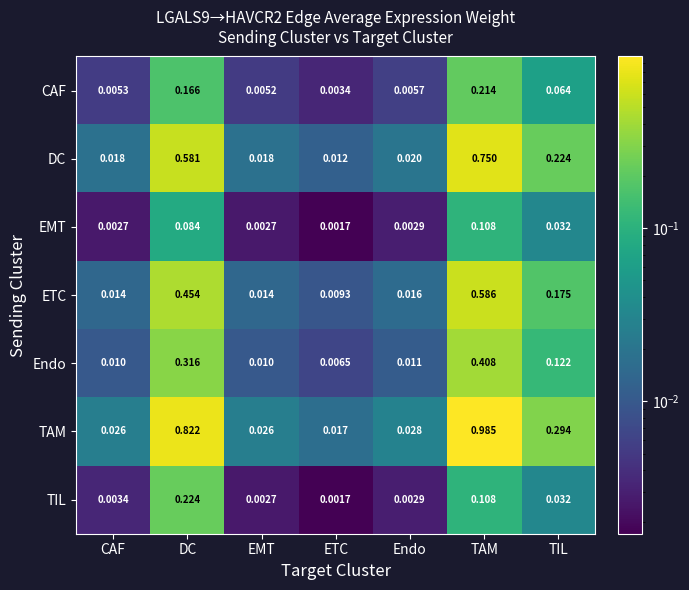

At which category is the sum across all series the highest?

TAM